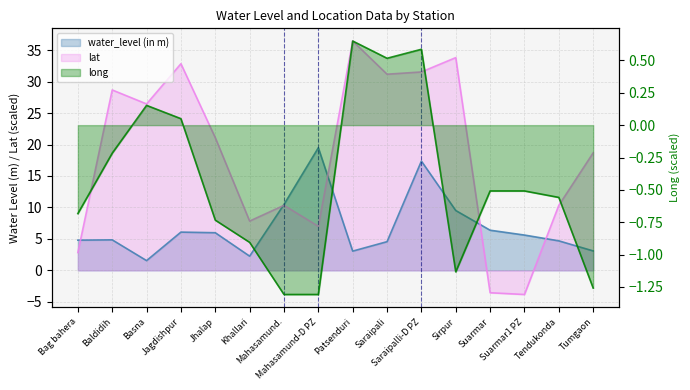

List the series in order of their peak value, highest first.

lat, water_level (in m), long